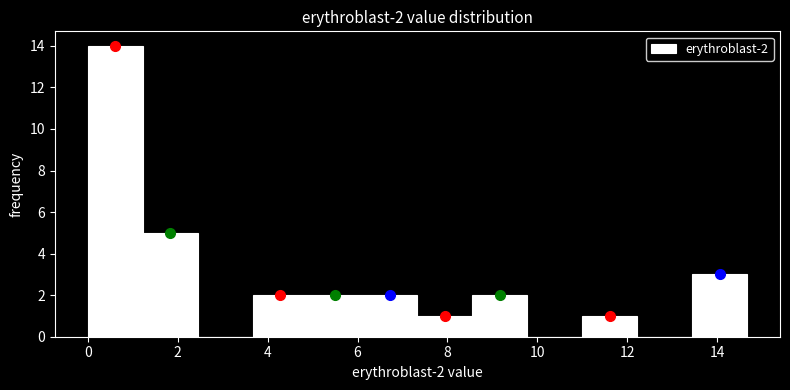

Over which range of the x-axis is the bar tallest?

0.0 to 1.2